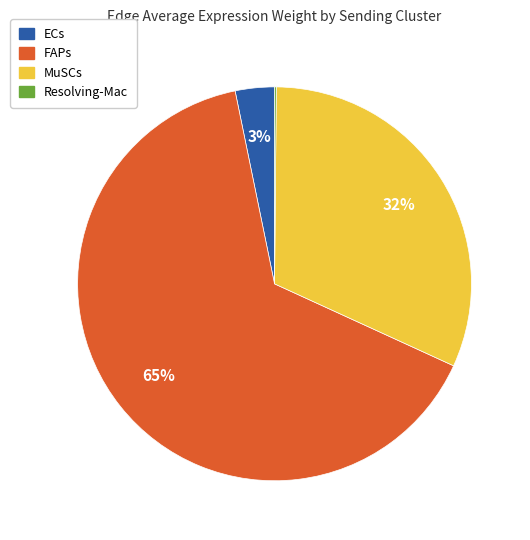

Does any single category account for the majority?

Yes